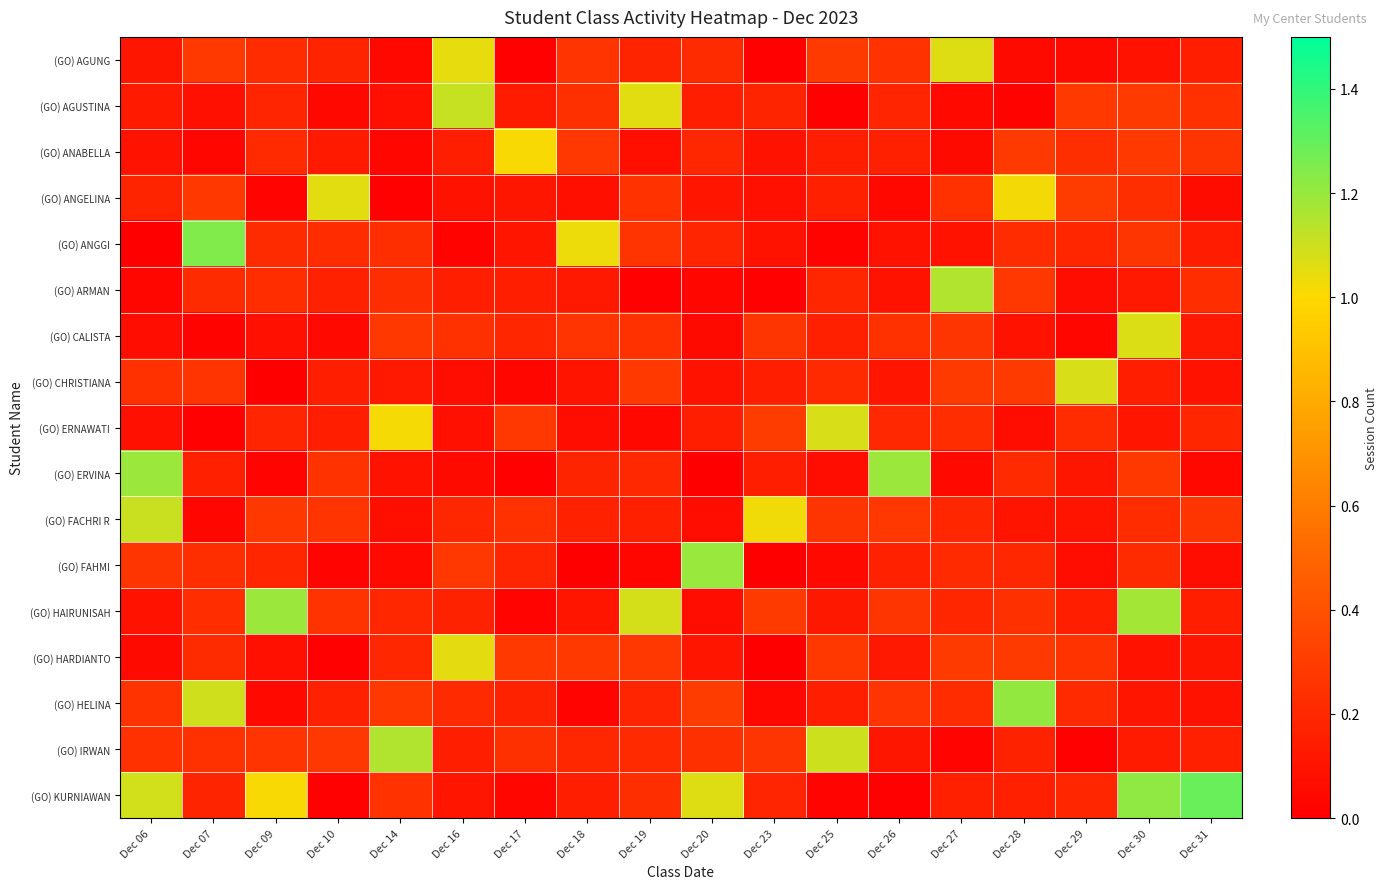

Rank the series by their maximum value, from lowest to highest.

(GO) ANABELLA, (GO) HARDIANTO, (GO) ANGELINA, (GO) AGUNG, (GO) CALISTA, (GO) ERNAWATI, (GO) CHRISTIANA, (GO) FACHRI R, (GO) AGUSTINA, (GO) ARMAN, (GO) IRWAN, (GO) ERVINA, (GO) HAIRUNISAH, (GO) FAHMI, (GO) HELINA, (GO) ANGGI, (GO) KURNIAWAN